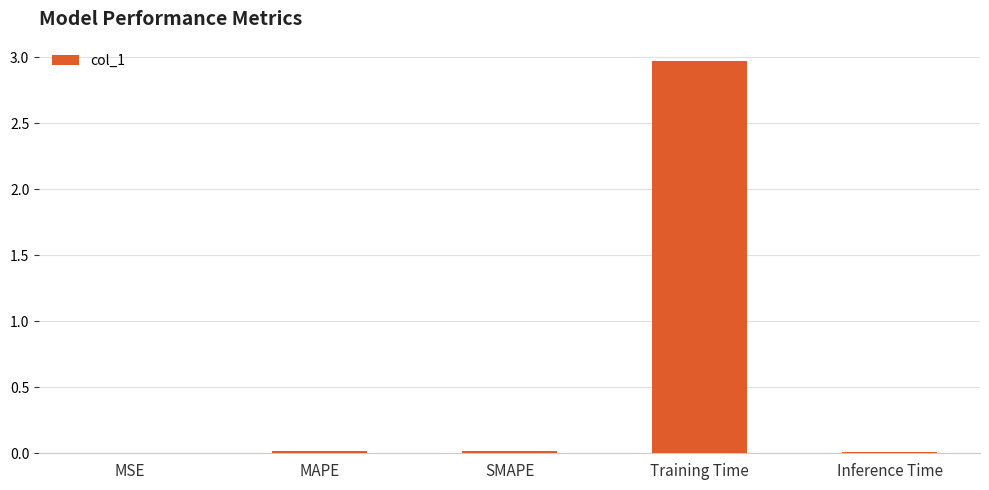

What is the sum of the values at Inference Time and Training Time?

3.0